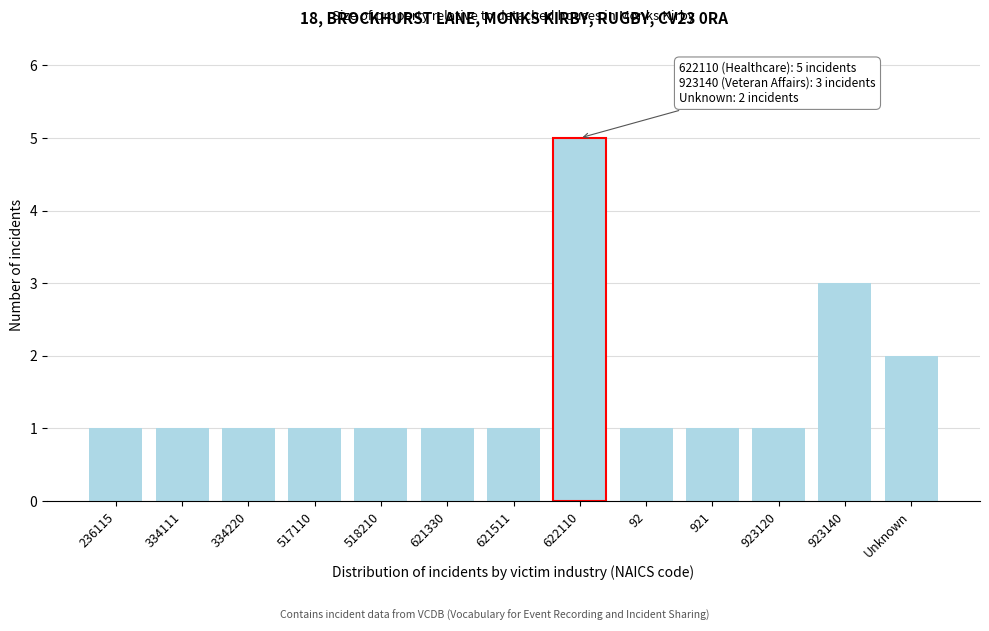

Reading left to right, what are all the values shown in this chart?

236115=1	334111=1	334220=1	517110=1	518210=1	621330=1	621511=1	622110=5	92=1	921=1	923120=1	923140=3	Unknown=2